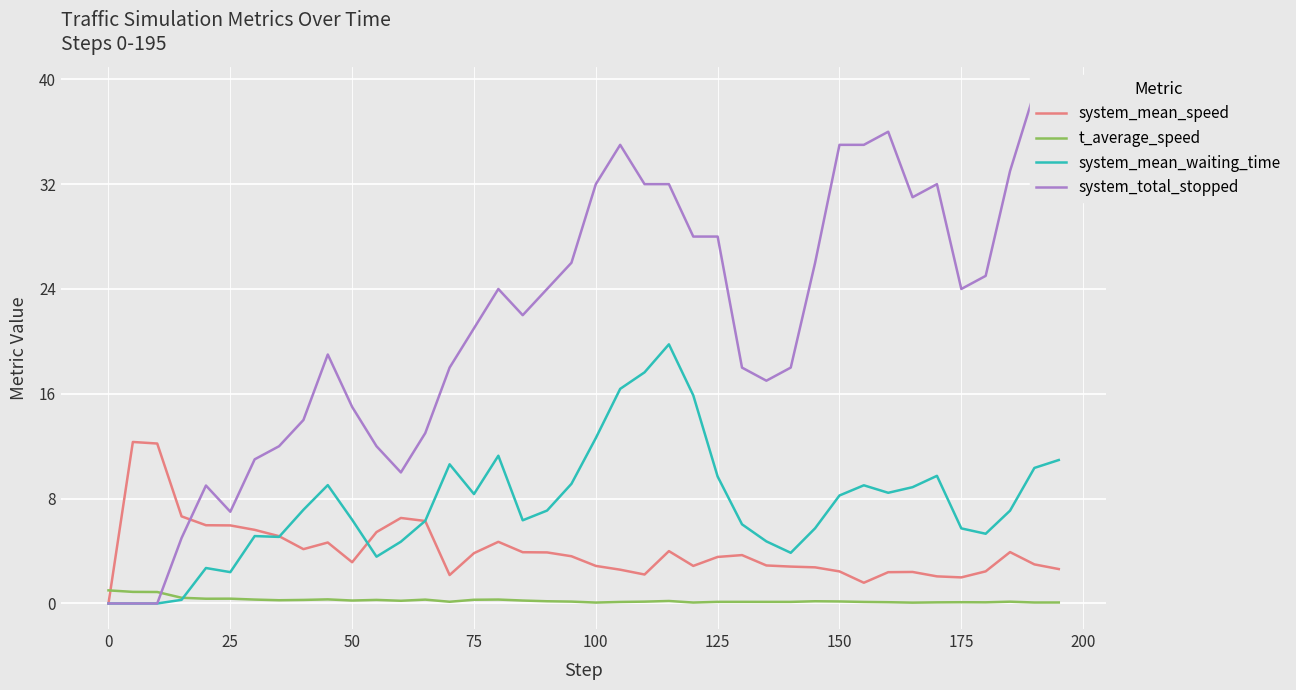

Which series ends up on top after the final intersection of system_mean_speed and t_average_speed?

system_mean_speed